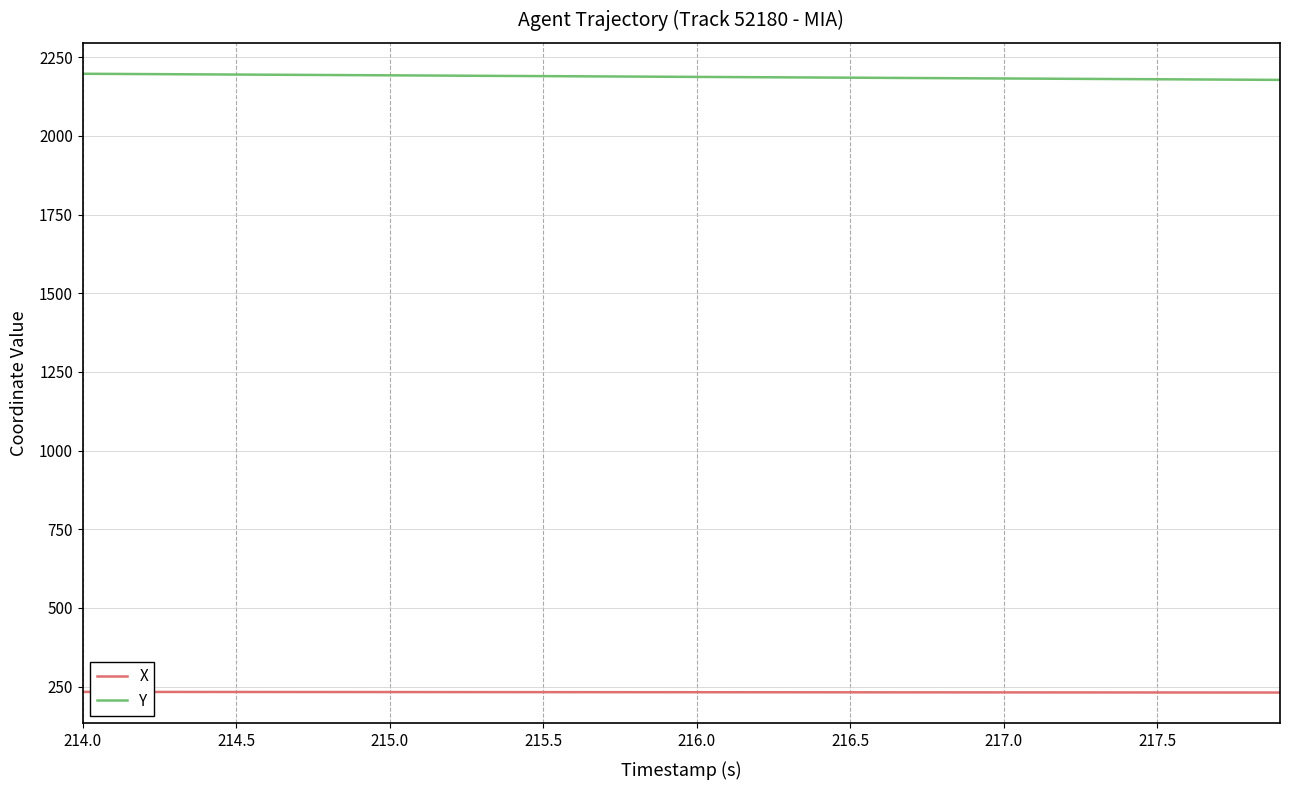

True or false: X and Y cross at least once.

False